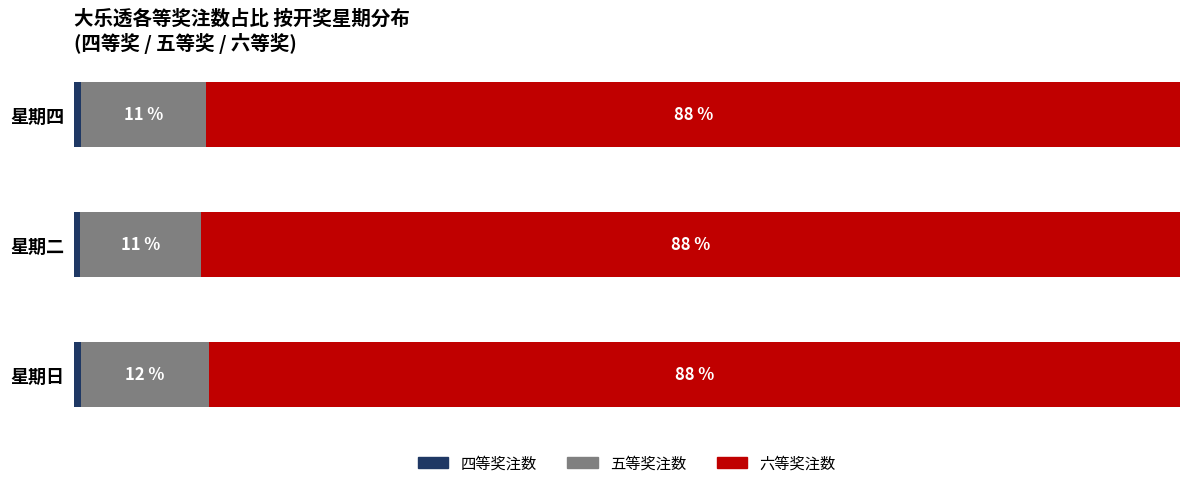

Which has a higher value, 星期四 or 星期二?

星期四